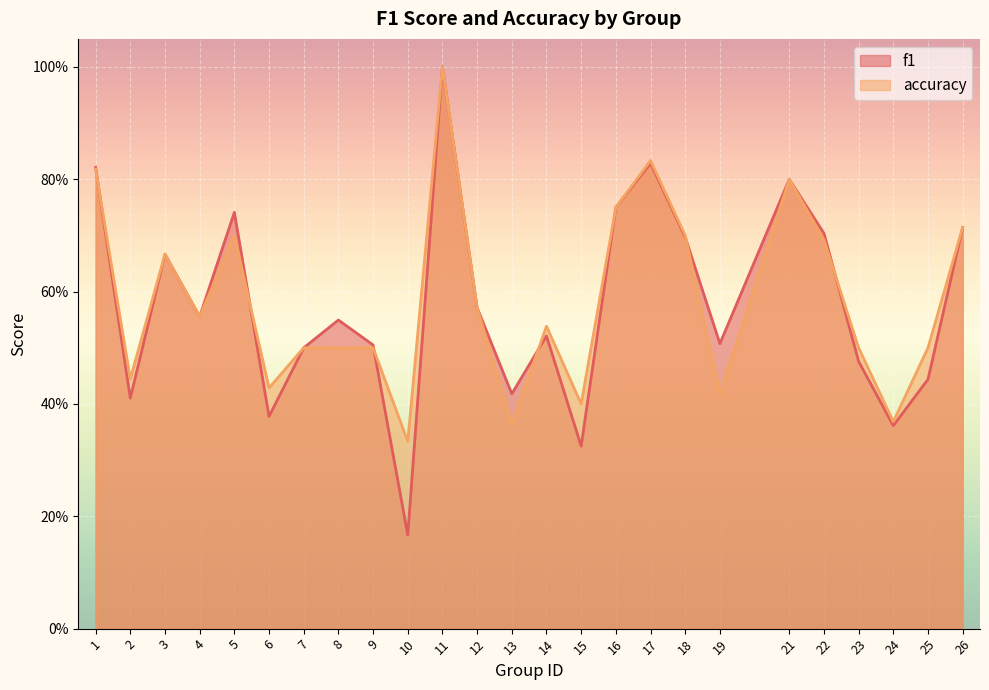

Which series has the largest total across all categories?

accuracy